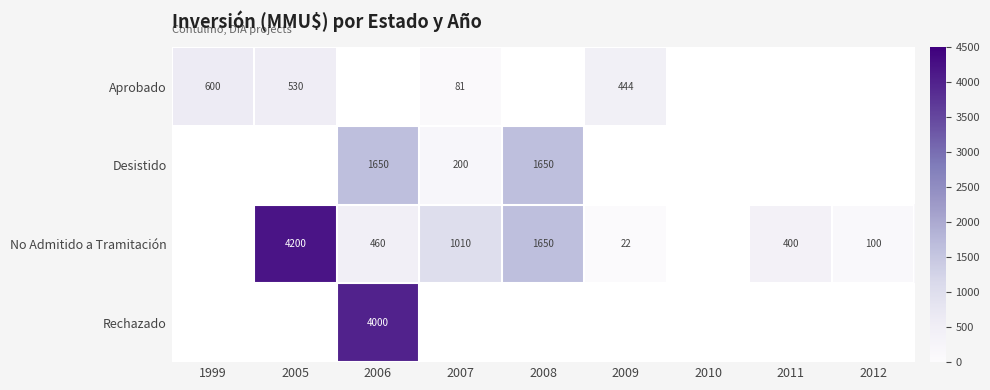

True or false: Desistido has a value of 1650 at 2008.

True